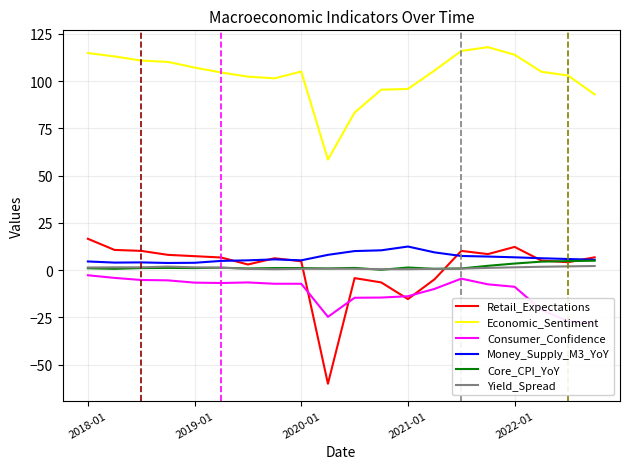

True or false: Economic_Sentiment has a value of 95.9 at 2021-01.

True